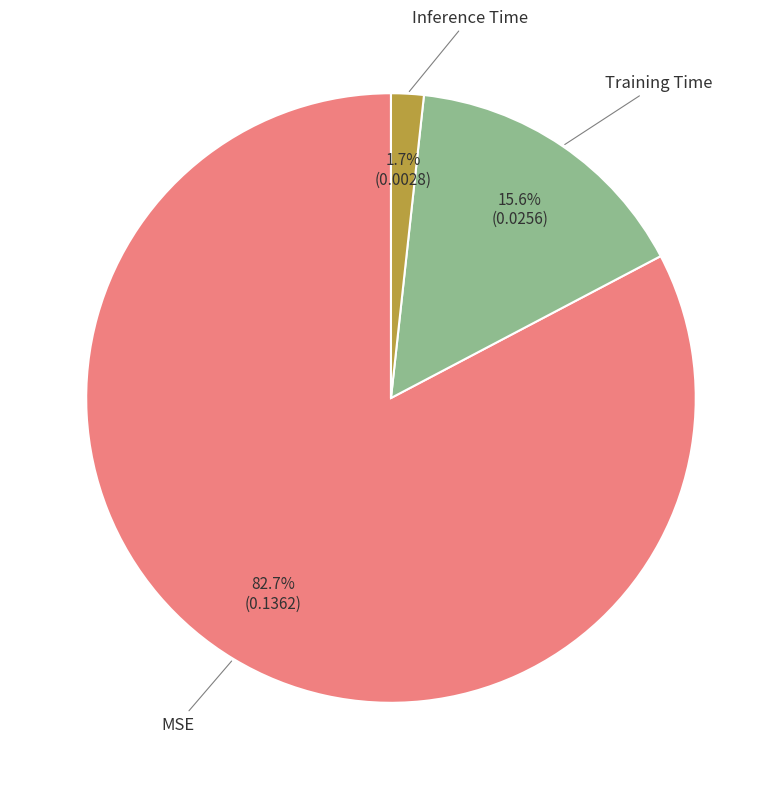

Is there any slice that represents more than half of the pie?

Yes